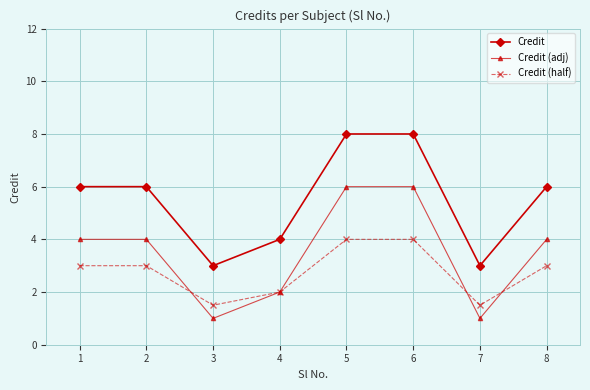

The value of Credit (half) at 7 is 1.5. True or false?

True